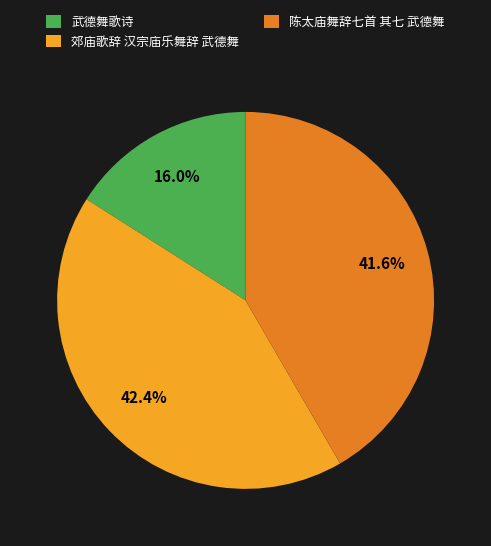

Is 陈太庙舞辞七首 其七 武德舞 the majority of the pie?

No